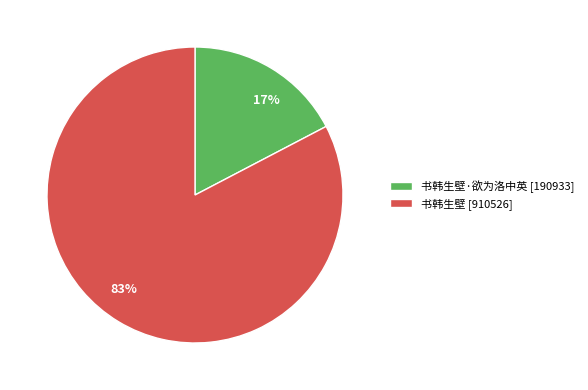

Combined, do 83% and 17% account for over 50%?

Yes